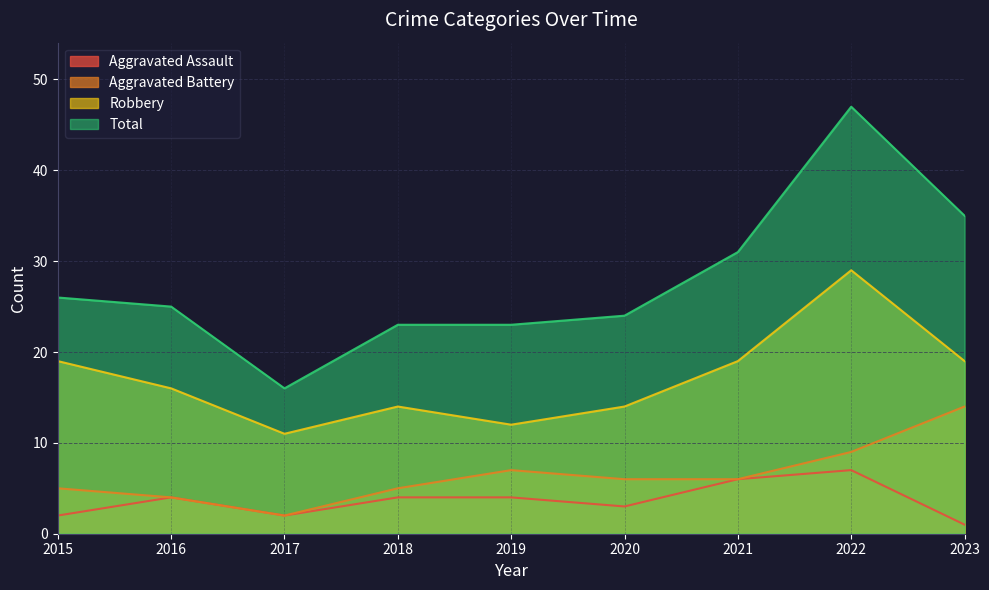

At which label does Aggravated Assault reach its peak?

2022